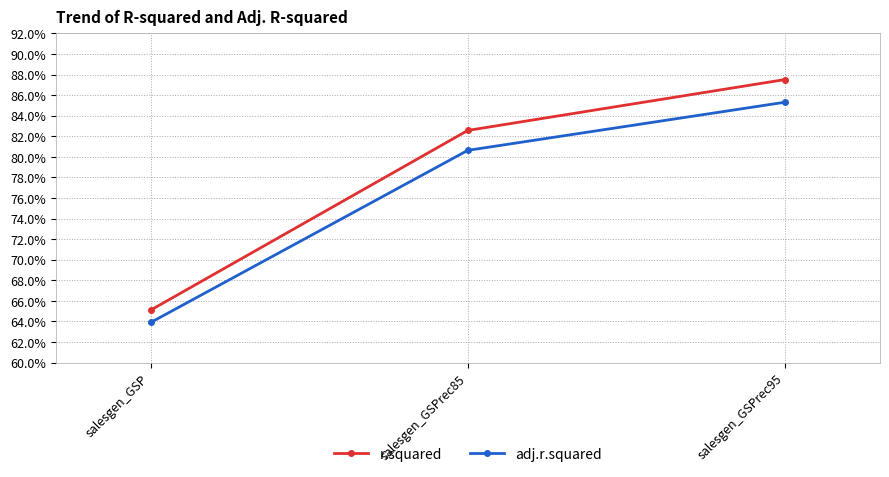

The r.squared series shows 1.1 at salesgen_GSPrec85. True or false?

False